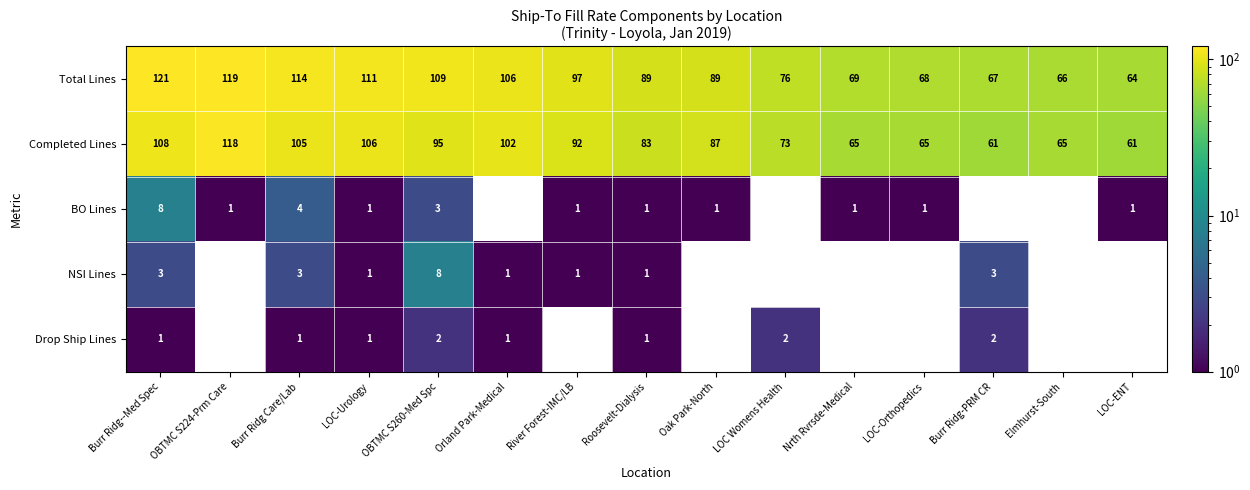

What is the spread (max minus min) of values at Oak Park-North?

89